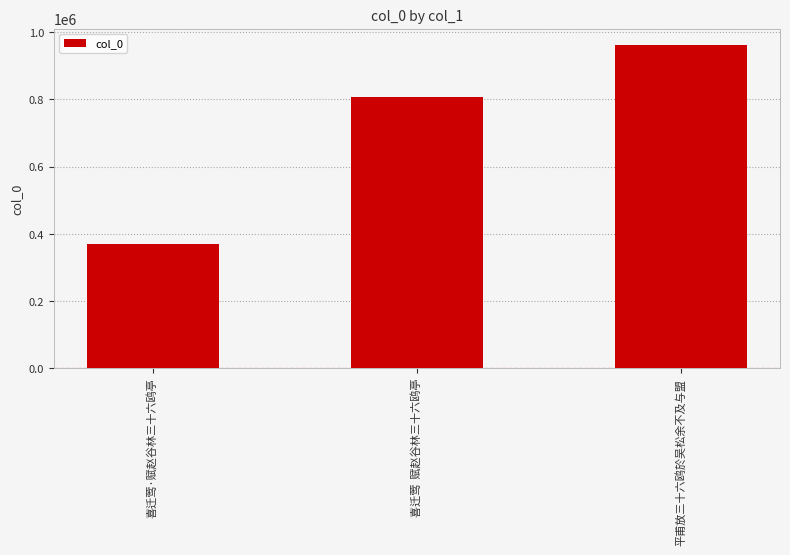

What is the change in value from 喜迁莺·赋赵谷林三十六鸥亭 to 平甫放三十六鸥於吴松余不及与盟?

+591331